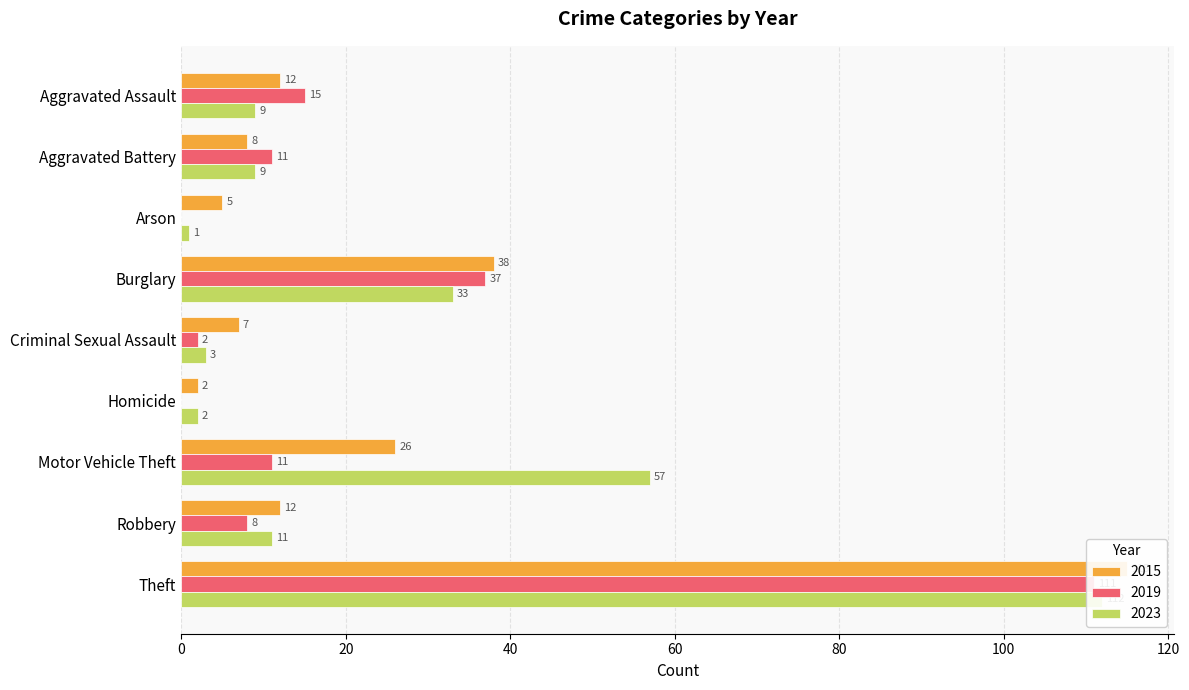

How many series are shown in this chart?

3